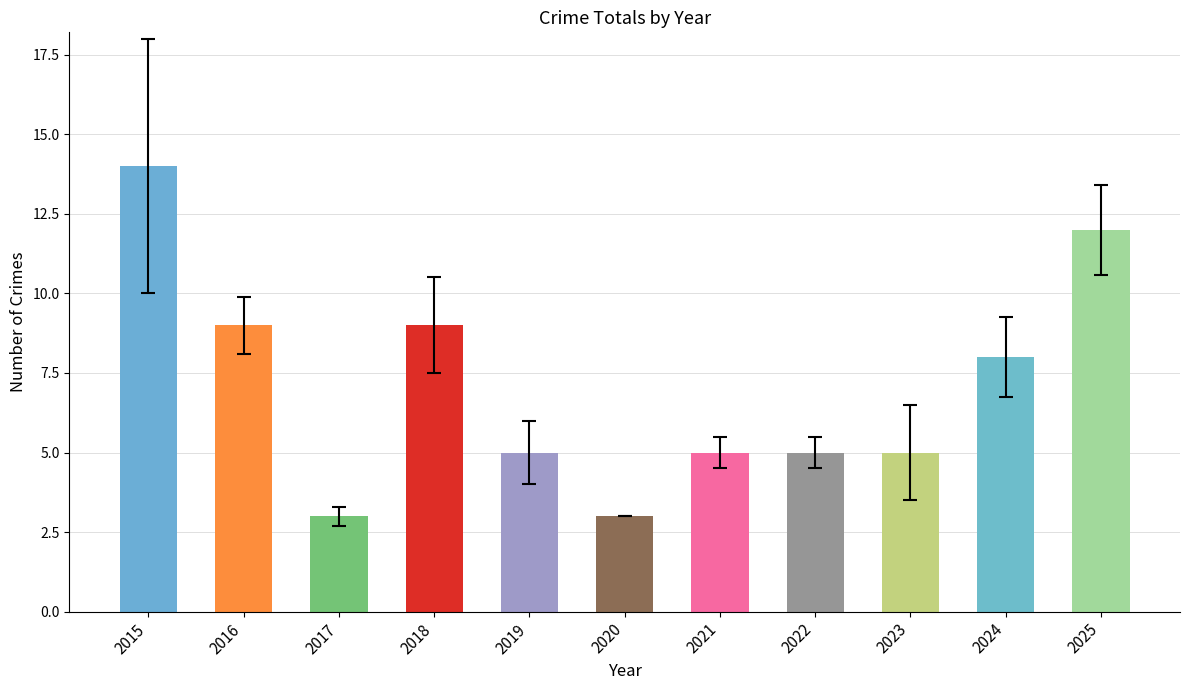

Where is the data nearest to the value 8?

2024